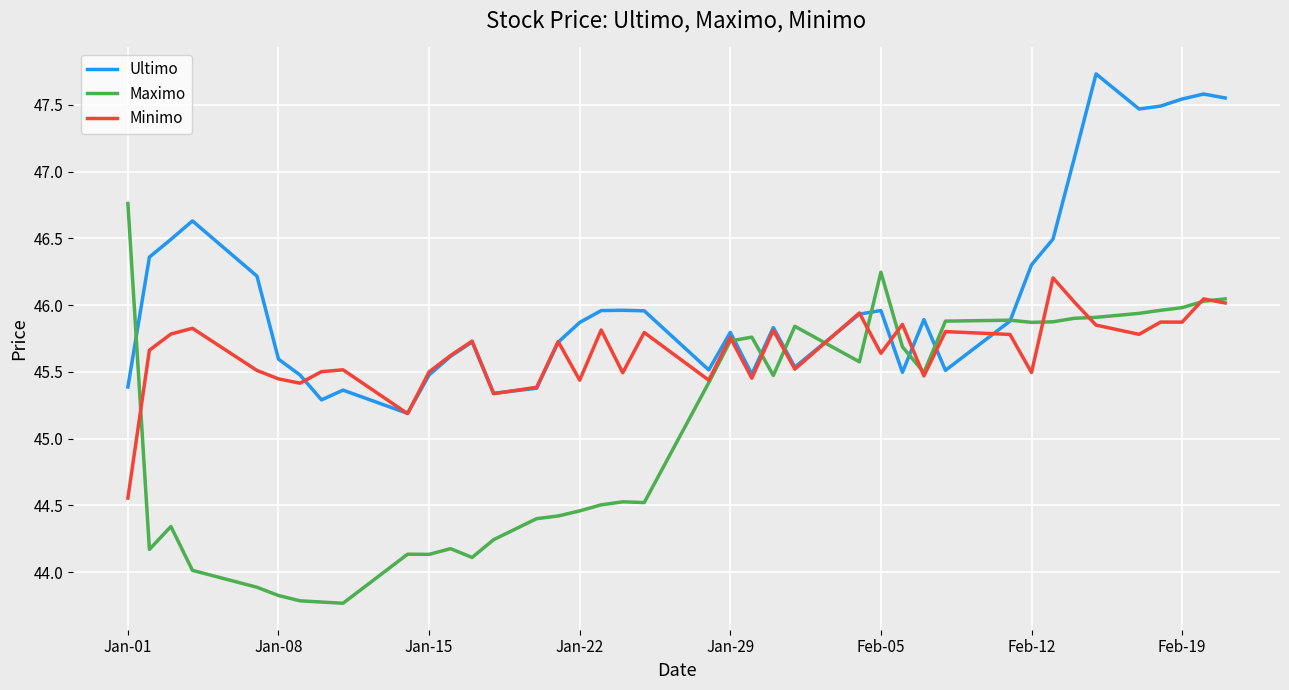

What is the minimum value shown in the chart?

43.8